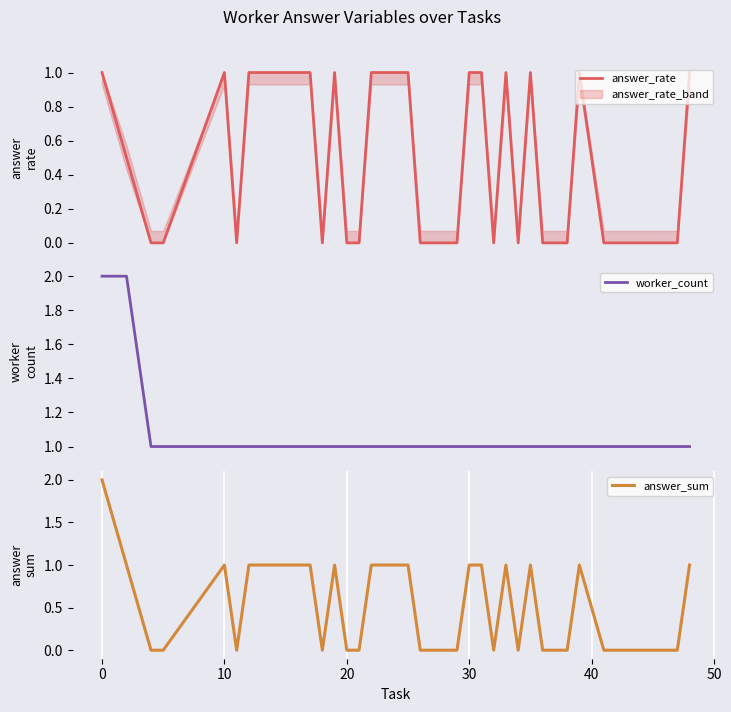

How many values in answer_rate are above zero?

17